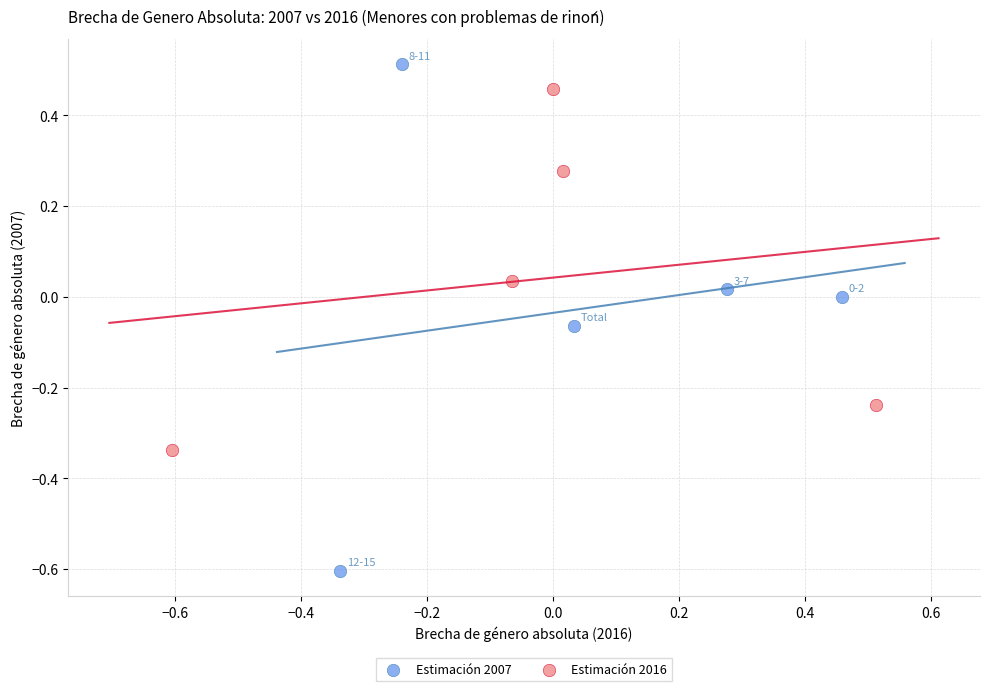

Which series reaches the maximum Y coordinate?

Estimación 2007